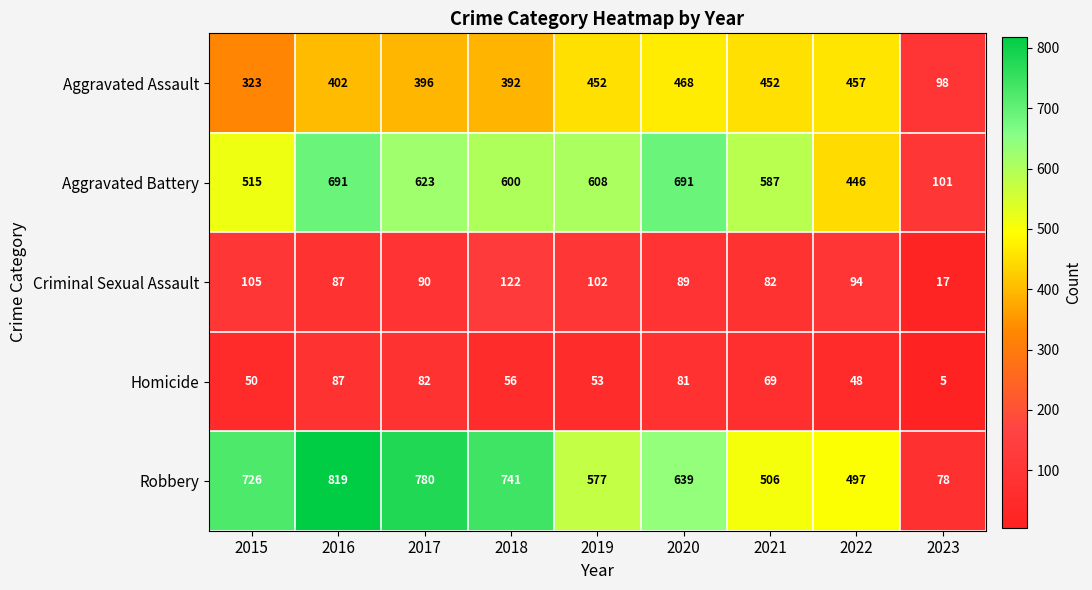

What is the approximate value of Aggravated Assault at 2022, to the nearest 50?

450